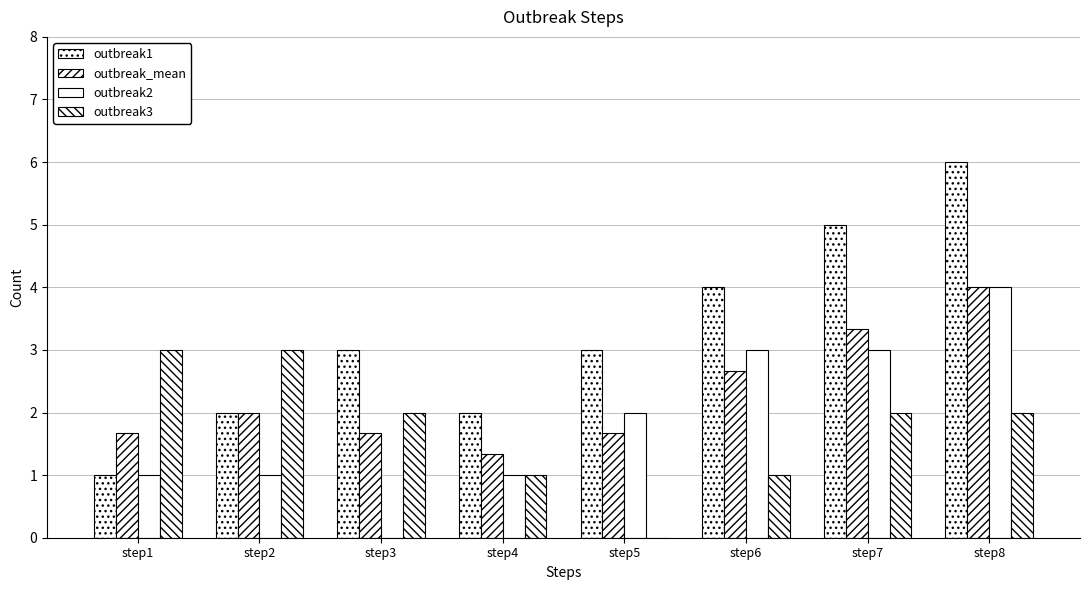

The outbreak3 series shows 1.0 at step4. True or false?

True